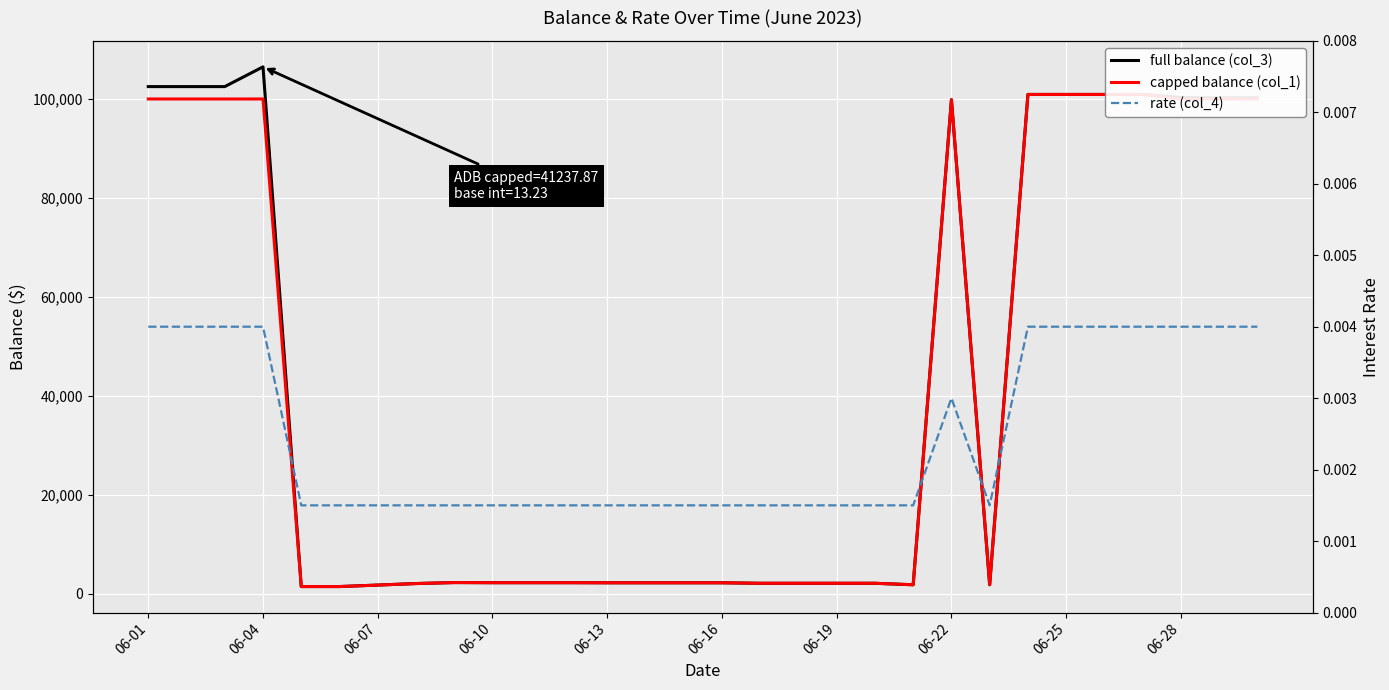

True or false: full balance (col_3) and capped balance (col_1) intersect in this chart.

False